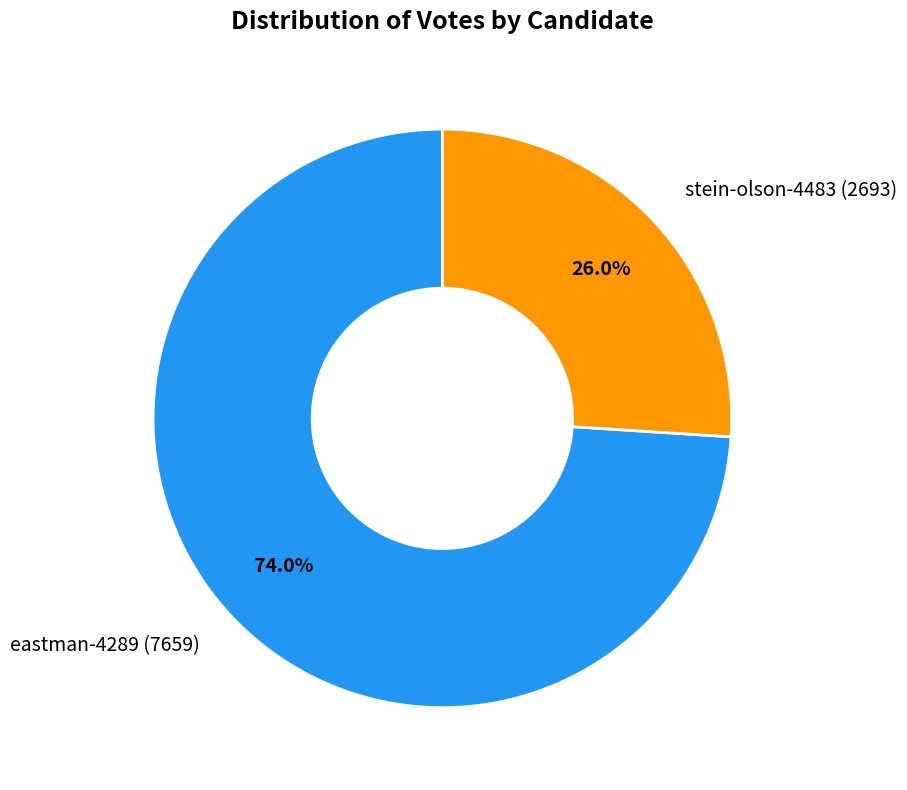

Which has a higher value, stein-olson-4483 or eastman-4289?

eastman-4289